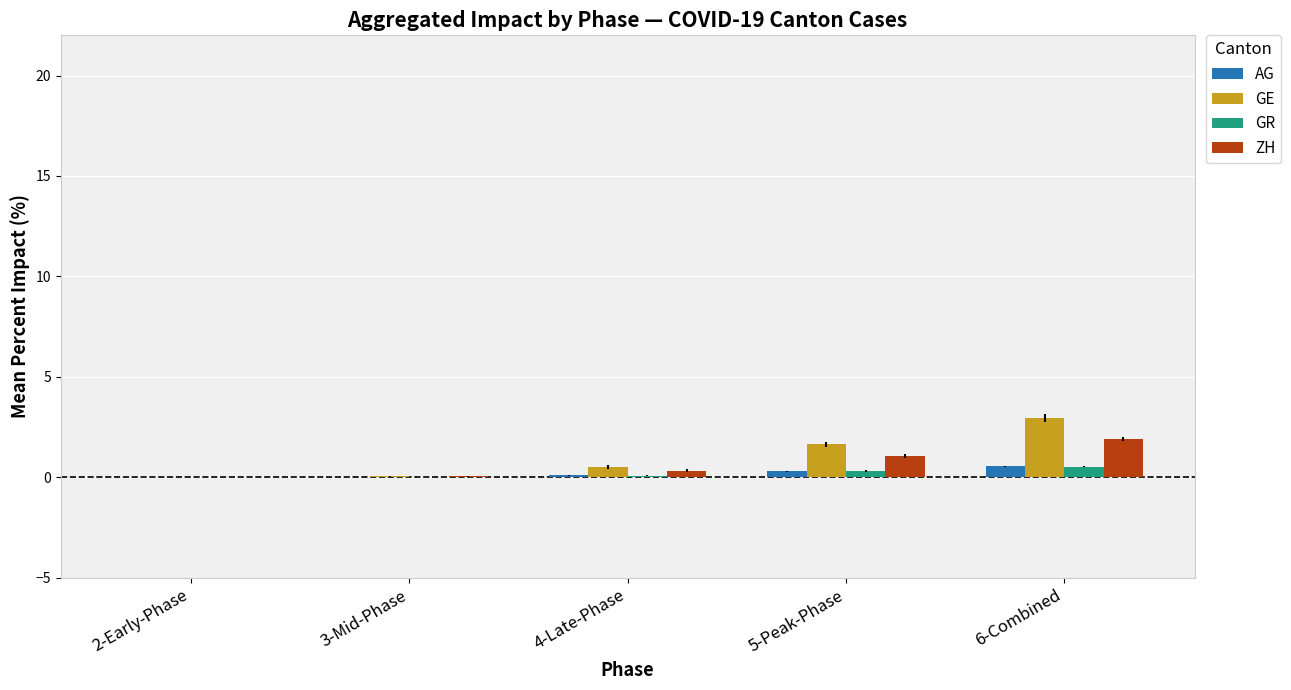

At which category does the chart reach its peak across all series?

6-Combined